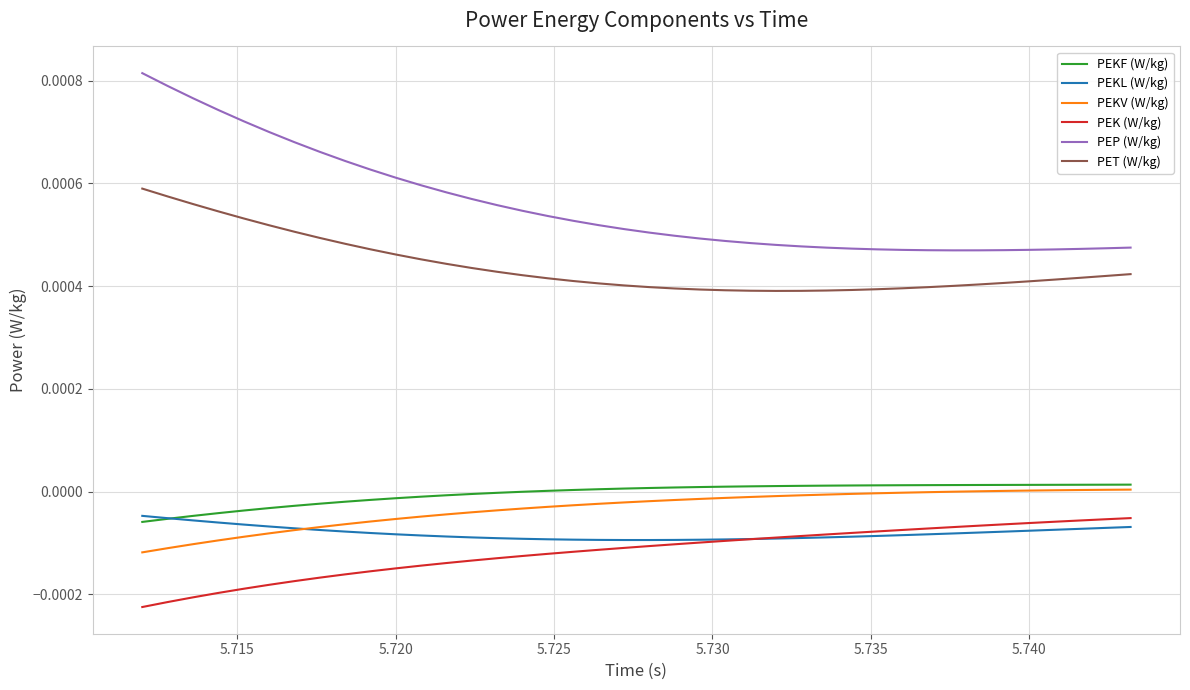

Count the PET (W/kg) values in the range 0 to 1.

40